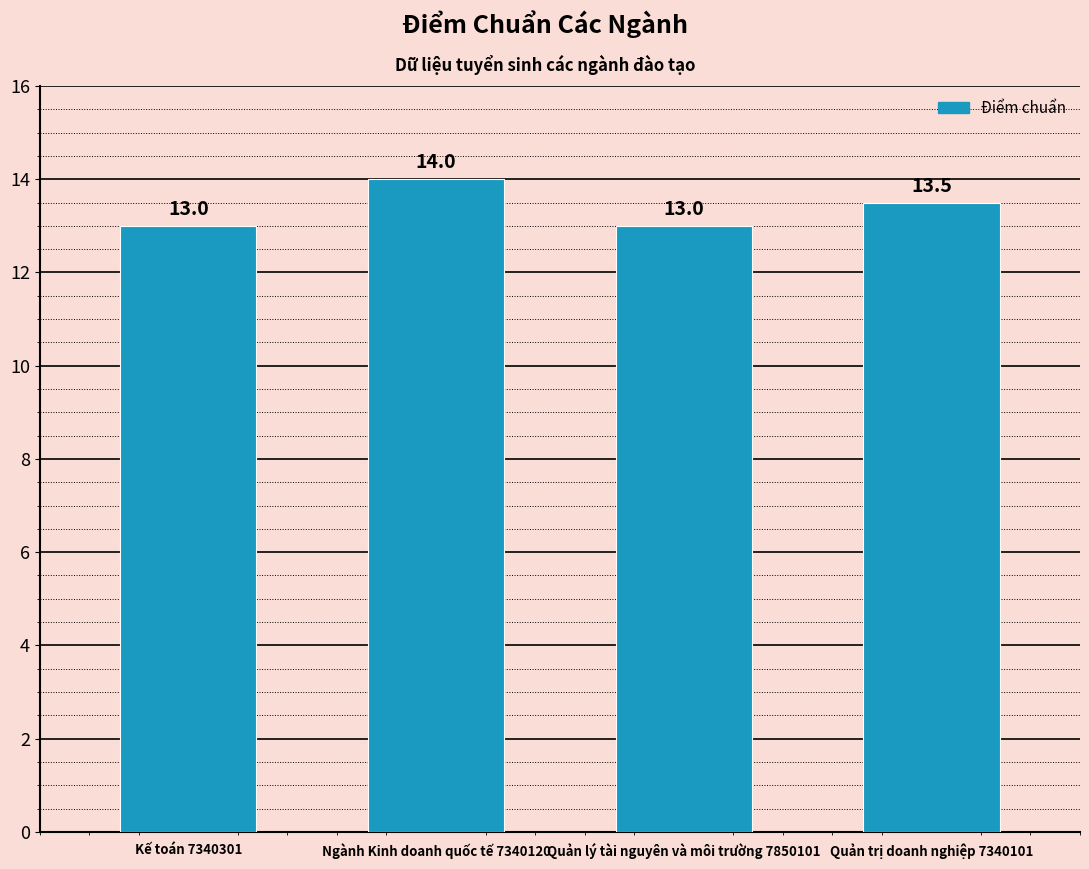

How many data points does each series have?

4